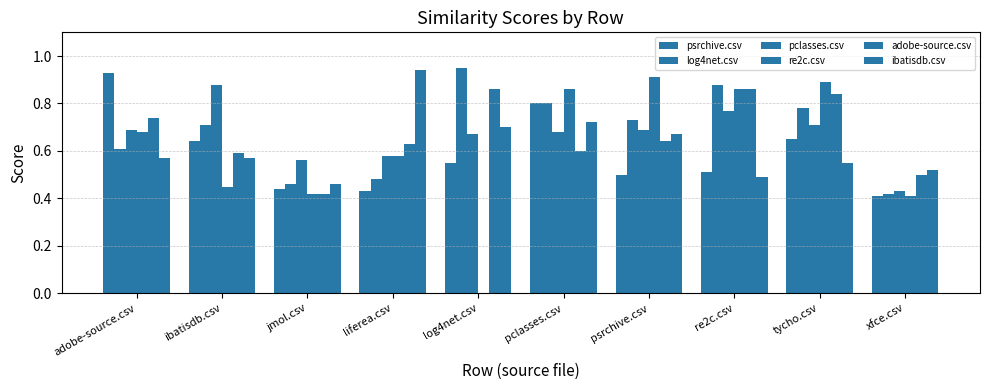

At which category is the sum across all series the highest?

pclasses.csv